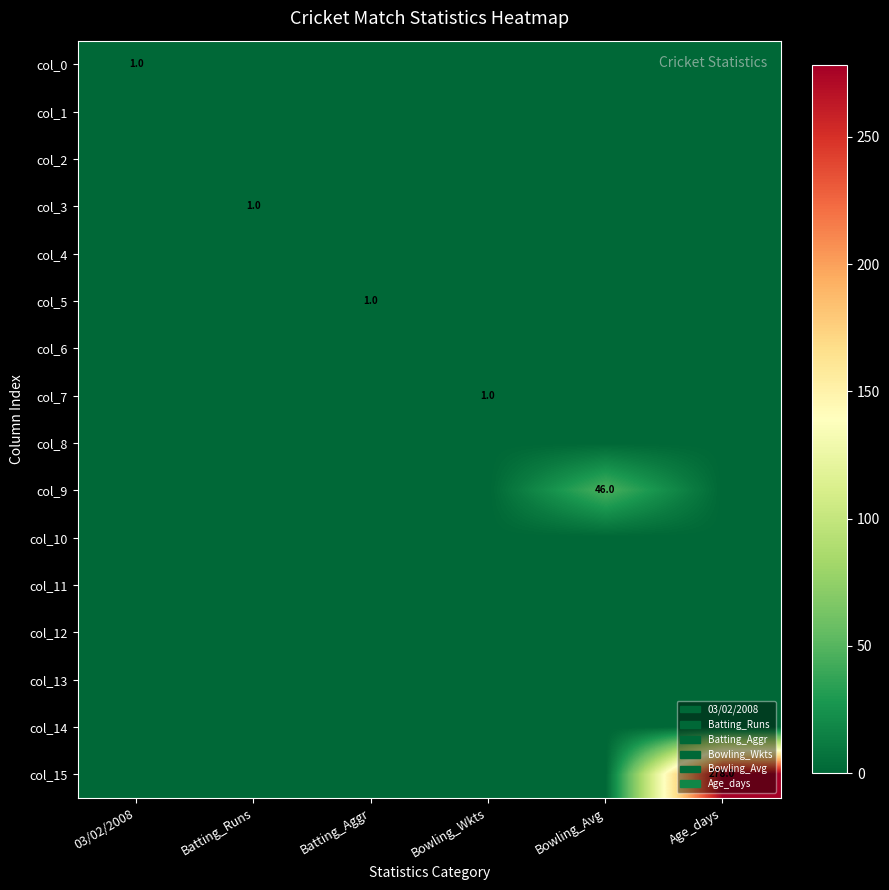

True or false: col_7 has a value of 1 at Bowling_Wkts.

True